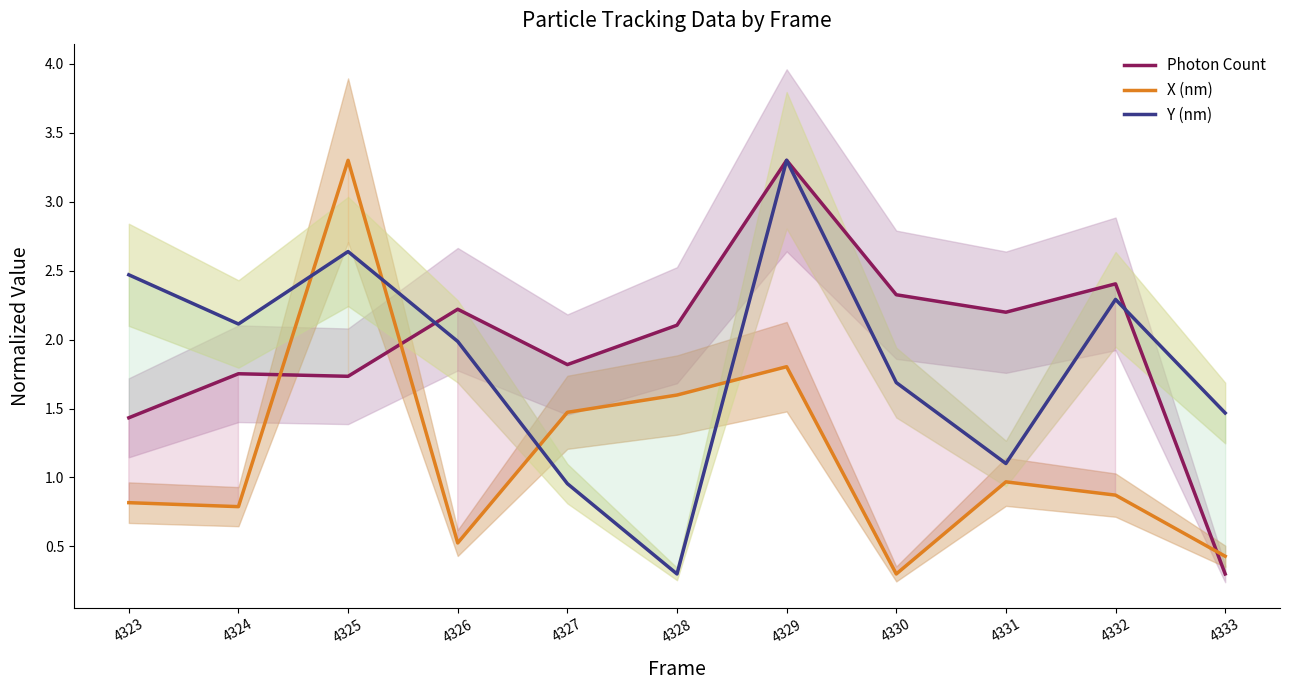

True or false: Y (nm) and X (nm) cross at least once.

True